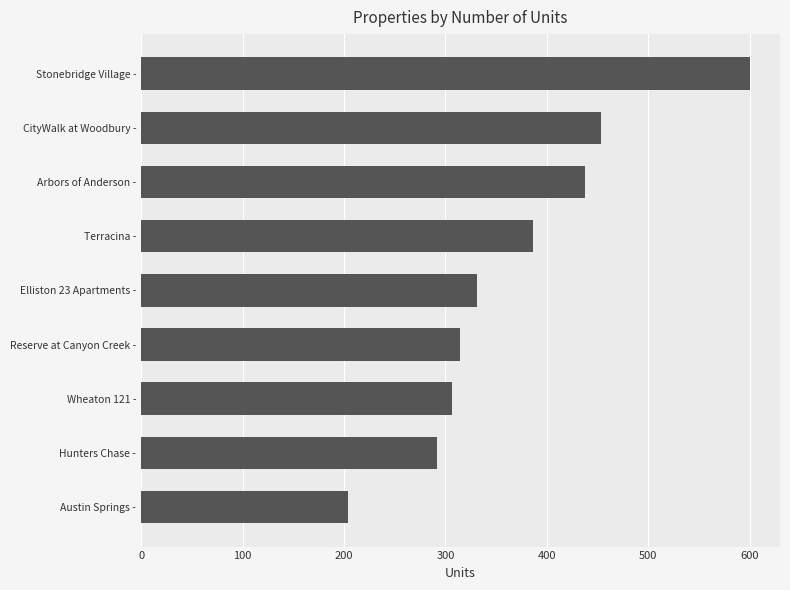

The value at Wheaton 121 - is 307. True or false?

True